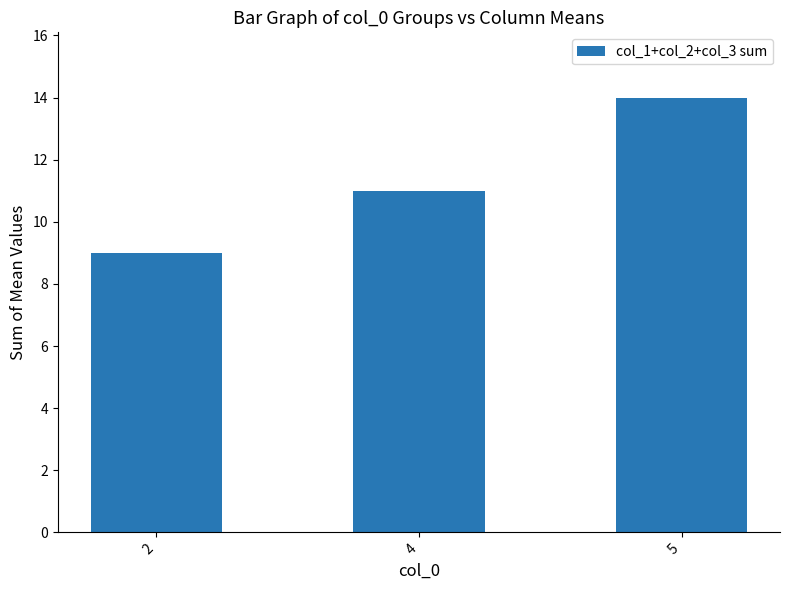

How many bars are there in total?

3